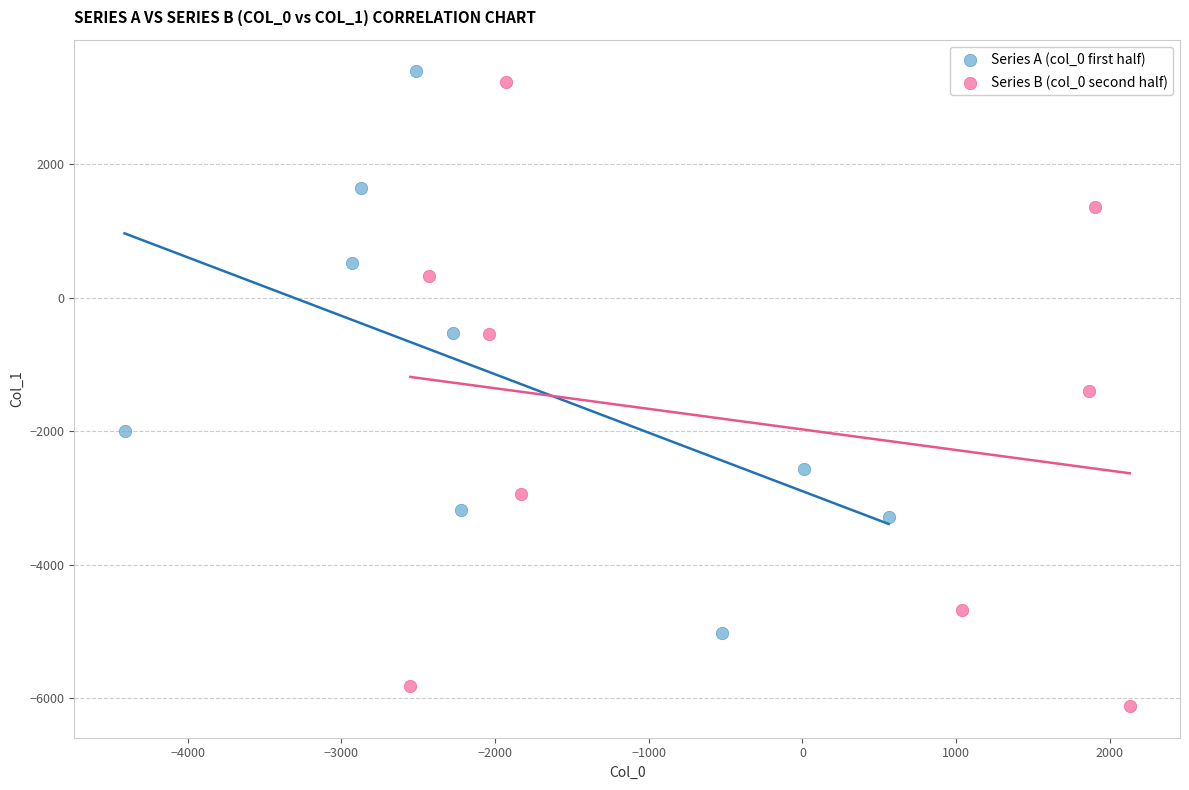

Which series reaches the maximum Y coordinate?

Series A (col_0 first half)